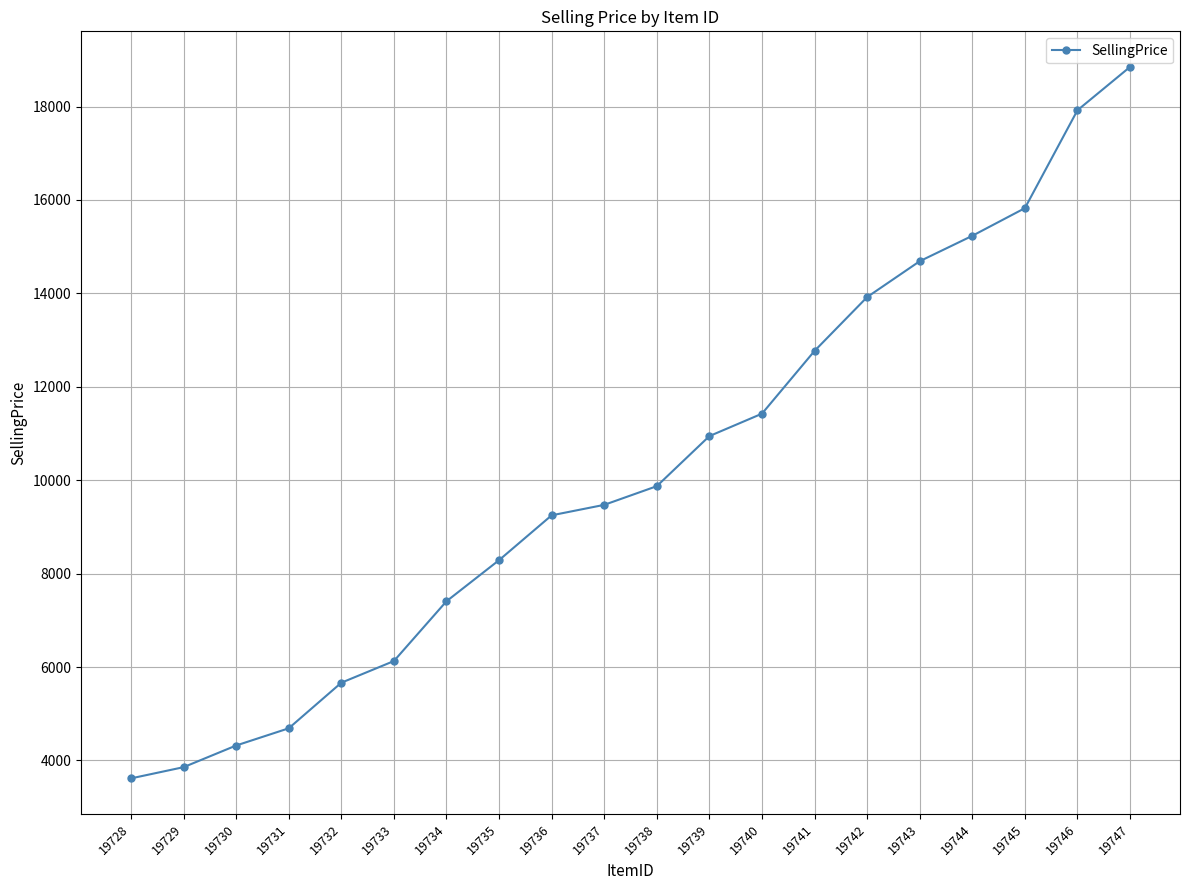

Reading right to left, list all the values displayed in this chart.

19747=18848	19746=17920	19745=15824	19744=15232	19743=14688	19742=13920	19741=12768	19740=11424	19739=10944	19738=9872	19737=9472	19736=9248	19735=8288	19734=7408	19733=6128	19732=5664	19731=4688	19730=4320	19729=3856	19728=3616